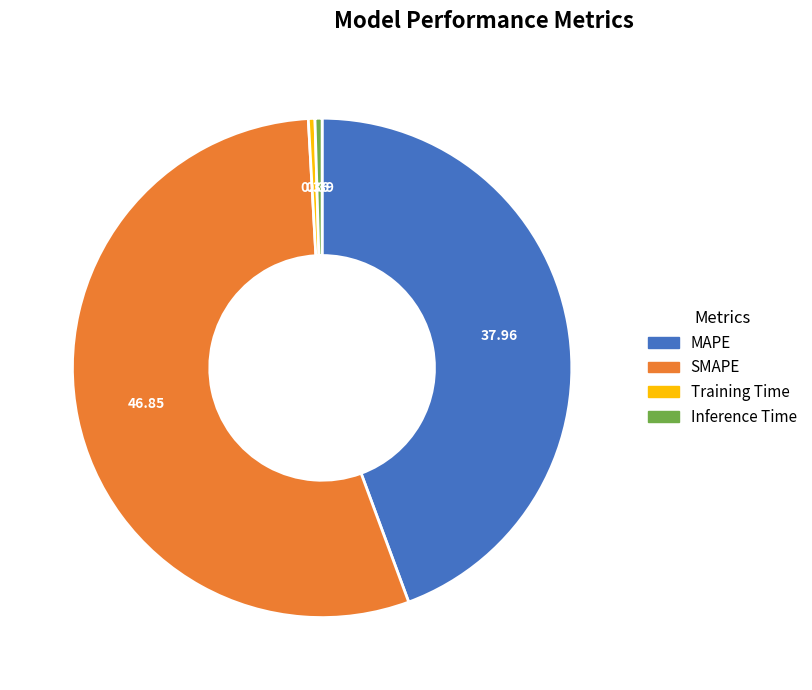

Which slice represents more than half of the pie?

SMAPE